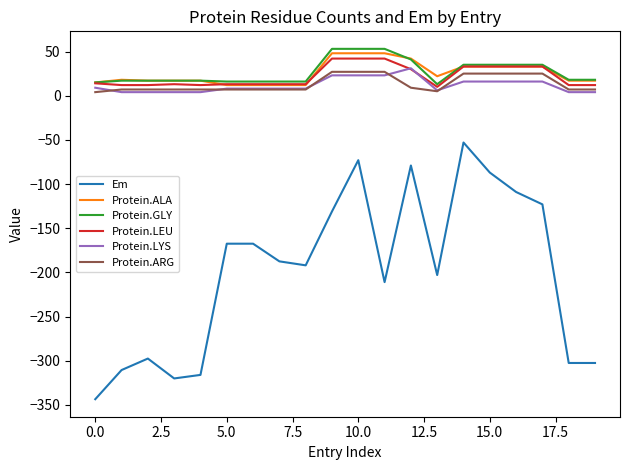

Which series has the largest range (max minus min)?

Em